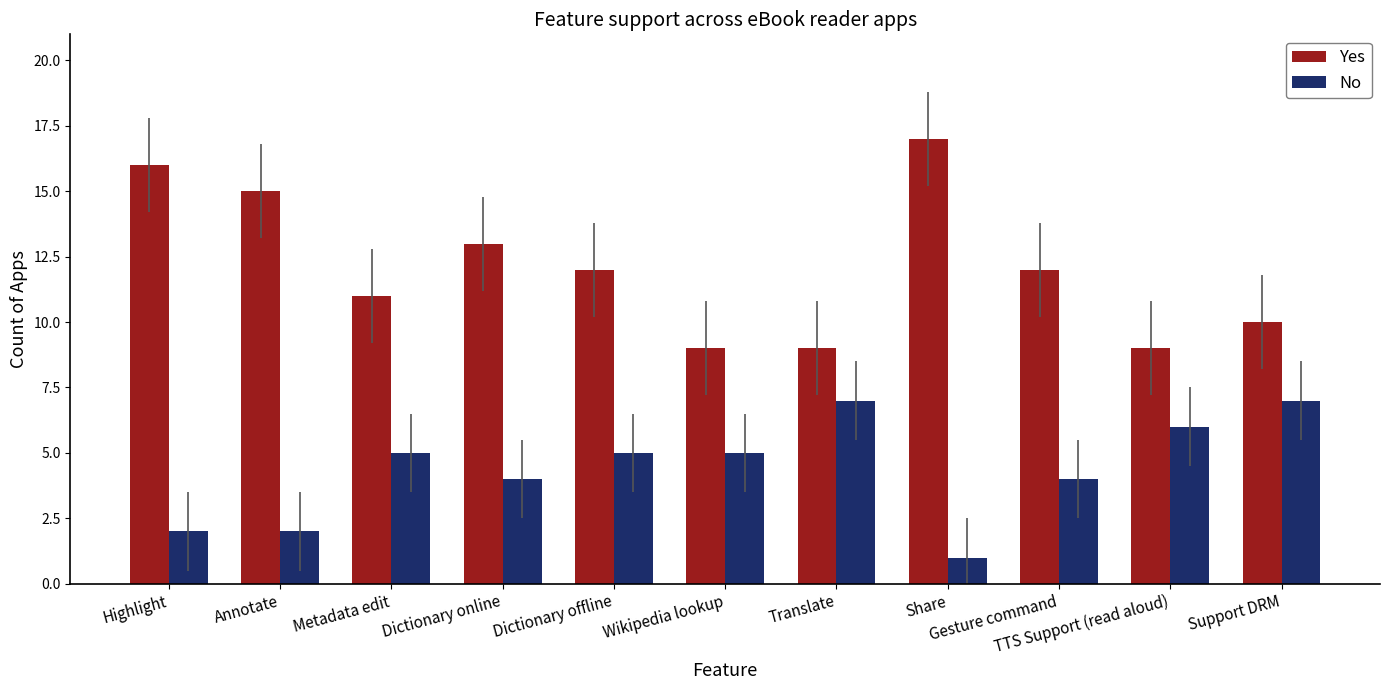

Which series has the widest spread of values?

Yes